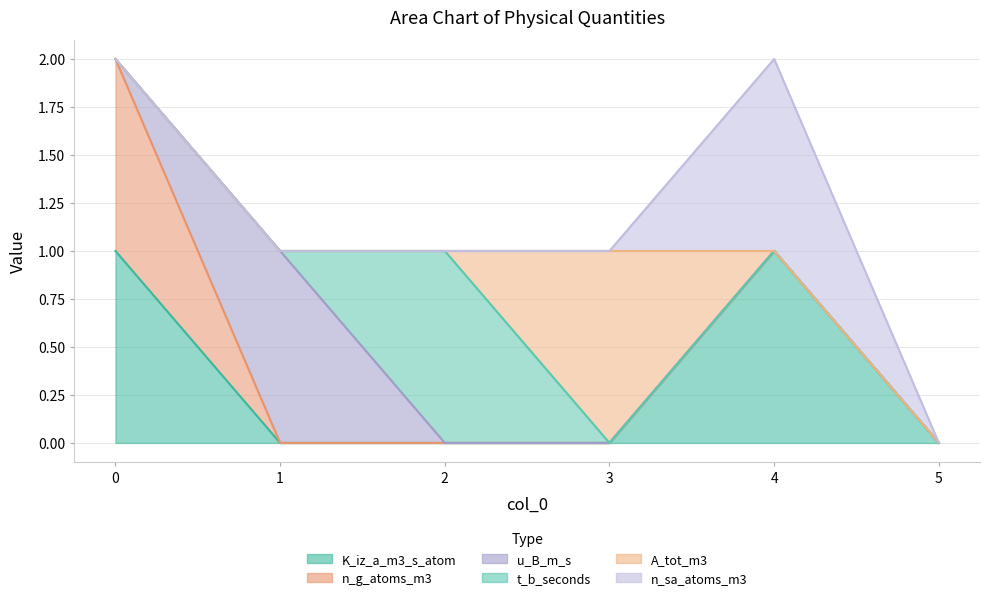

How many A_tot_m3 values are between 0 and 1?

6